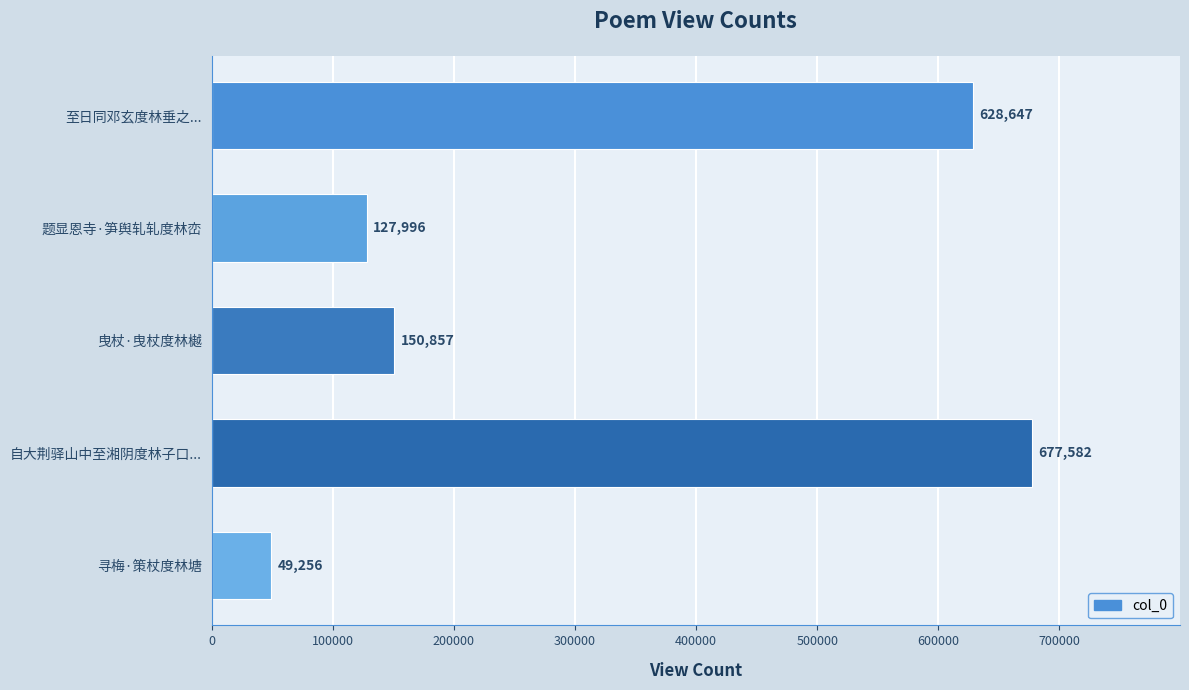

Are the bars horizontal?

Yes